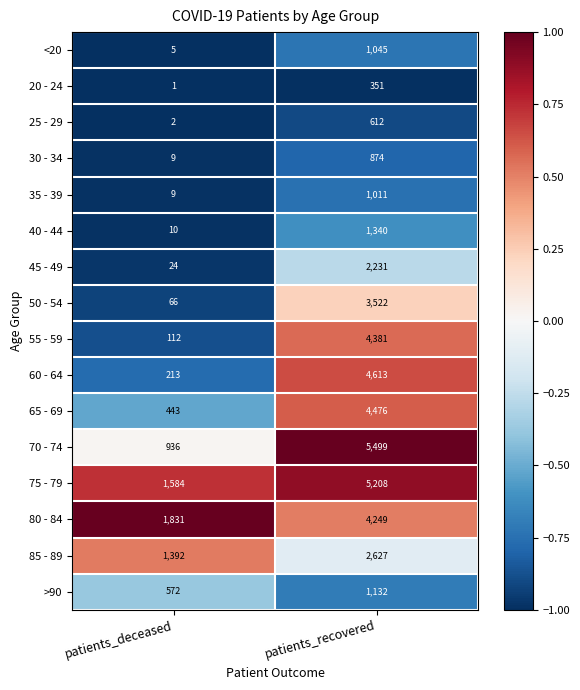

Rank the series at patients_recovered from highest to lowest value.

70 - 74, 75 - 79, 60 - 64, 65 - 69, 55 - 59, 80 - 84, 50 - 54, 85 - 89, 45 - 49, 40 - 44, >90, <20, 35 - 39, 30 - 34, 25 - 29, 20 - 24